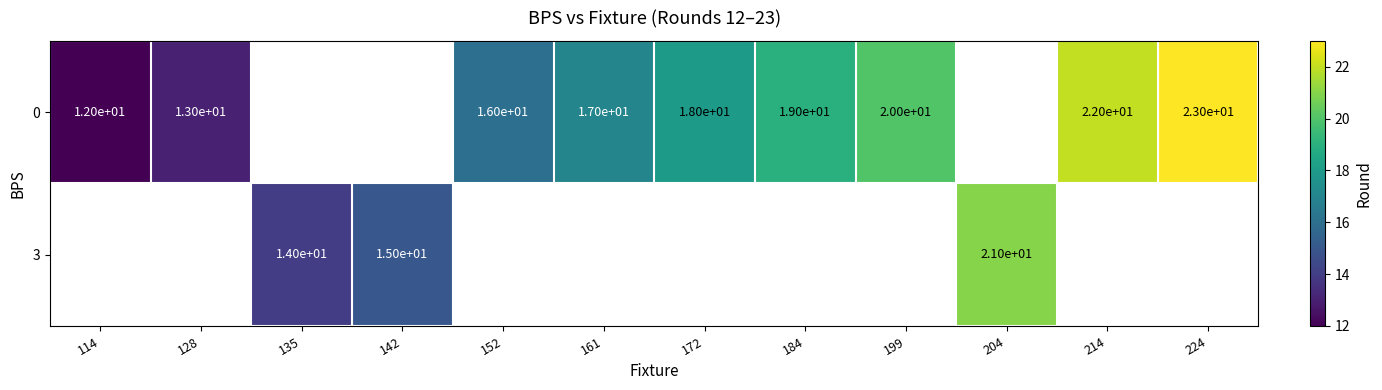

True or false: 0 has a value of 36 at 199.

False